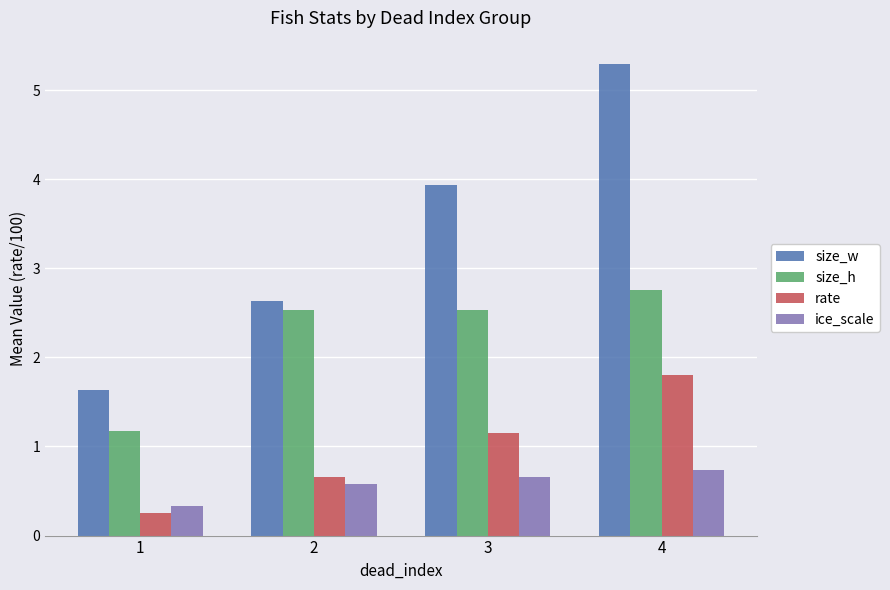

What are all the series names shown in the legend?

size_w, size_h, rate, ice_scale